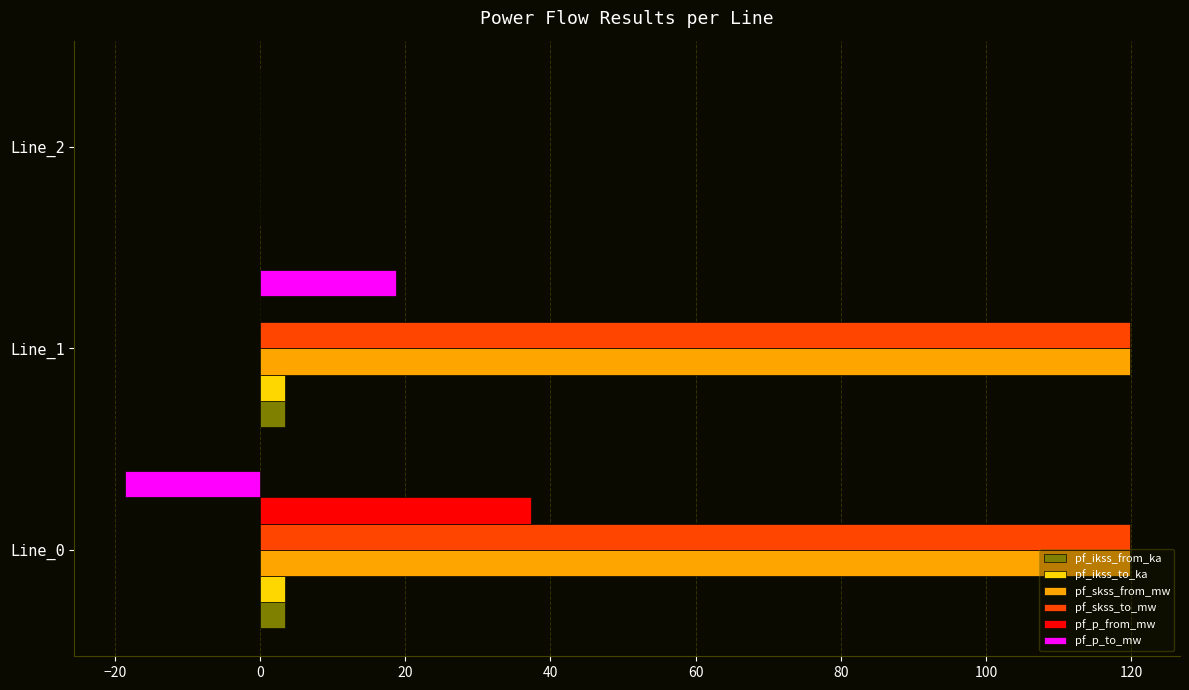

What is the highest value of the pf_ikss_to_ka series?

3.5